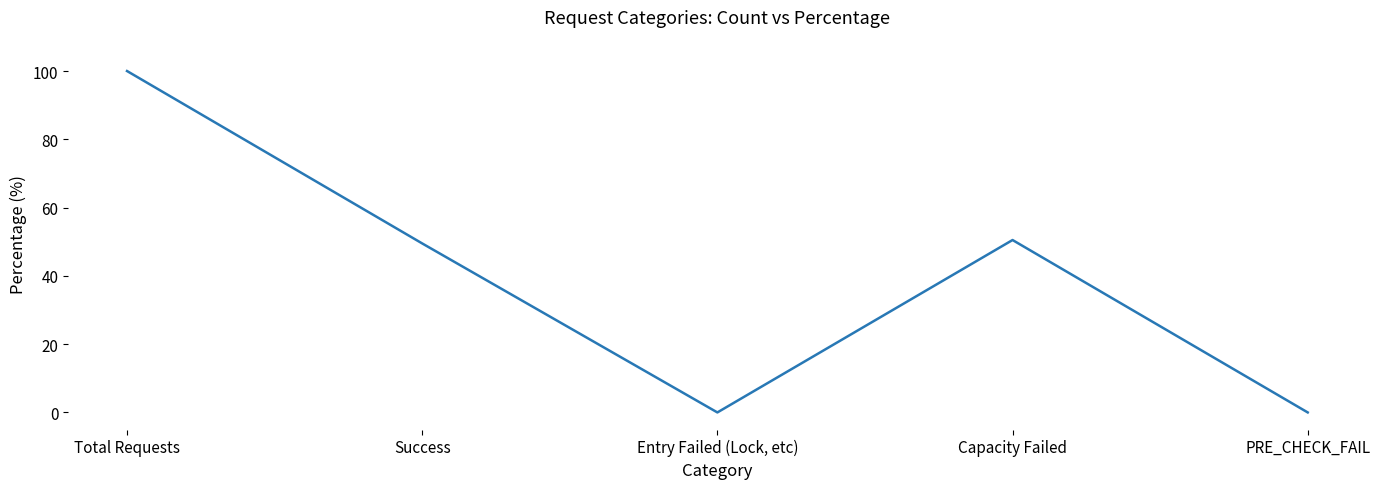

What is the average value?

40.0